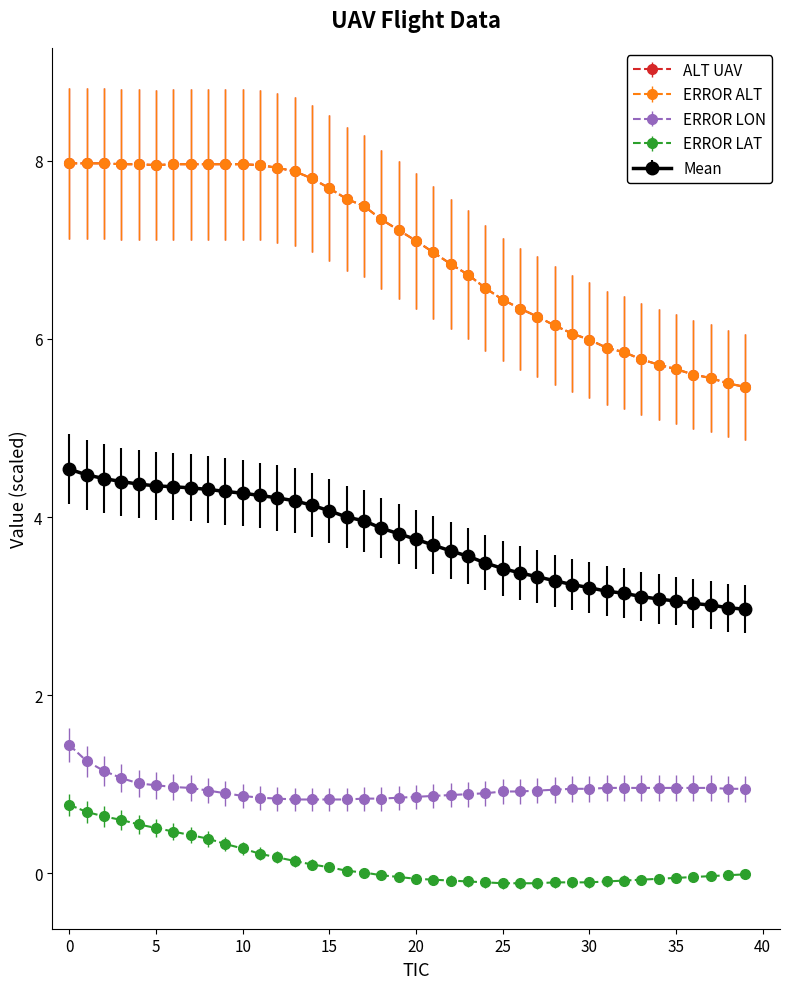

At how many categories does at least one series exceed 2?

40